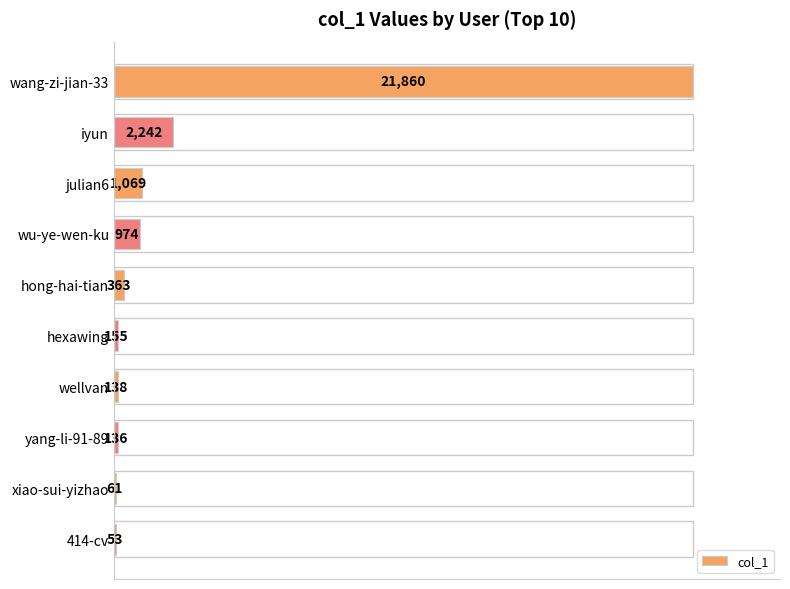

Are the bars horizontal?

Yes